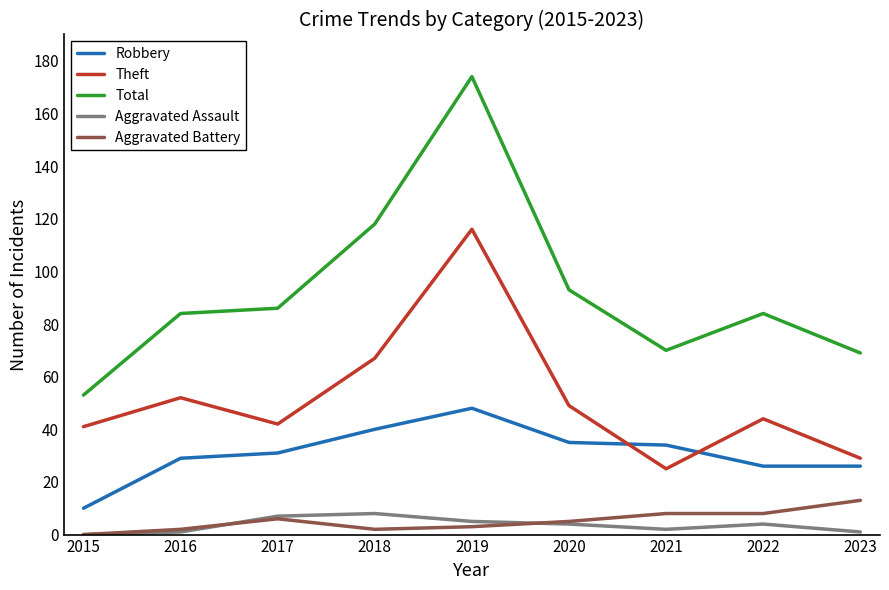

The Theft series shows 52 at 2016. True or false?

True